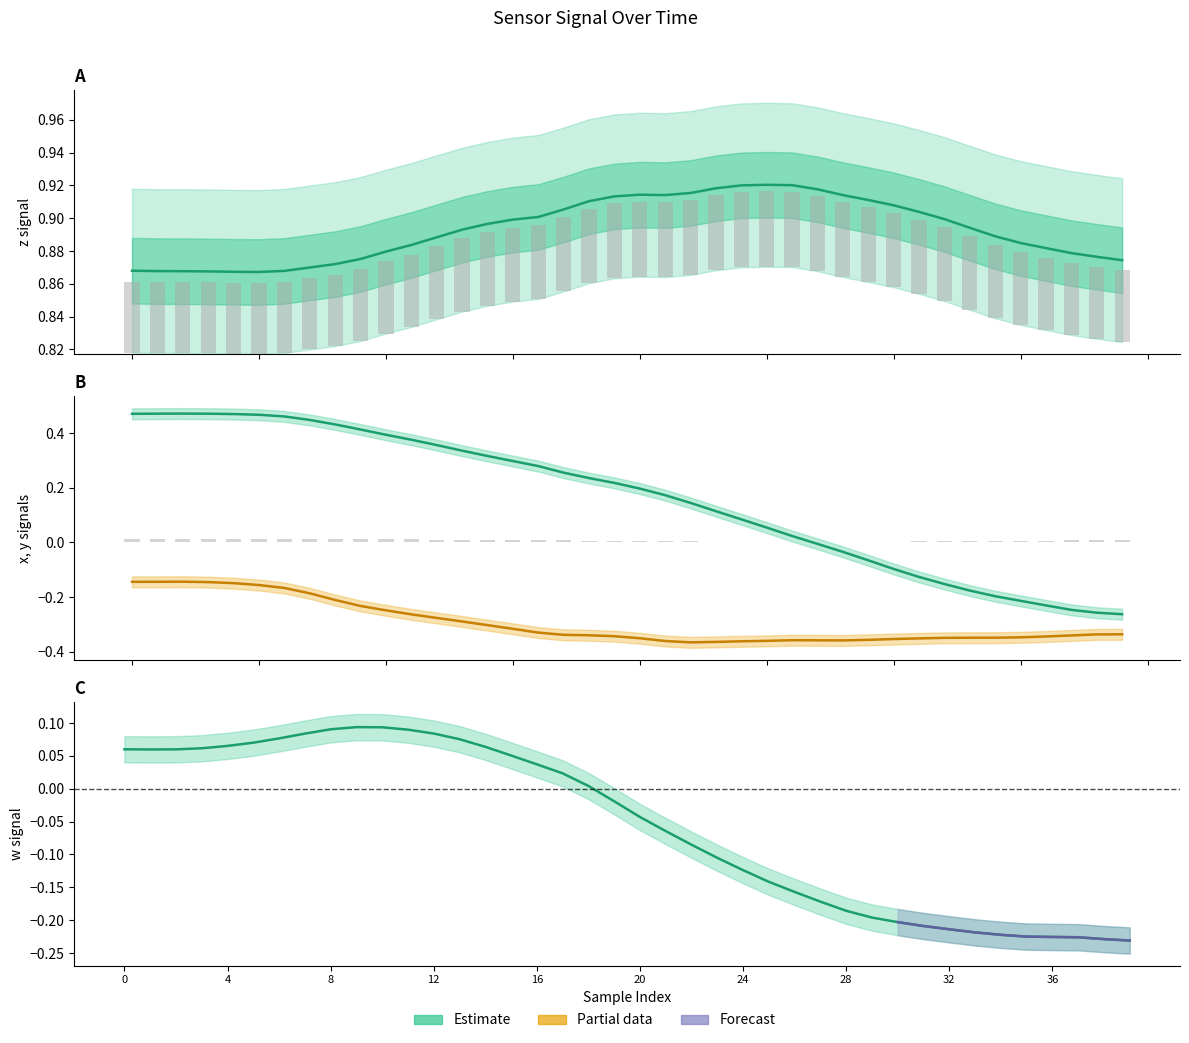

Does the chart contain any negative values?

Yes